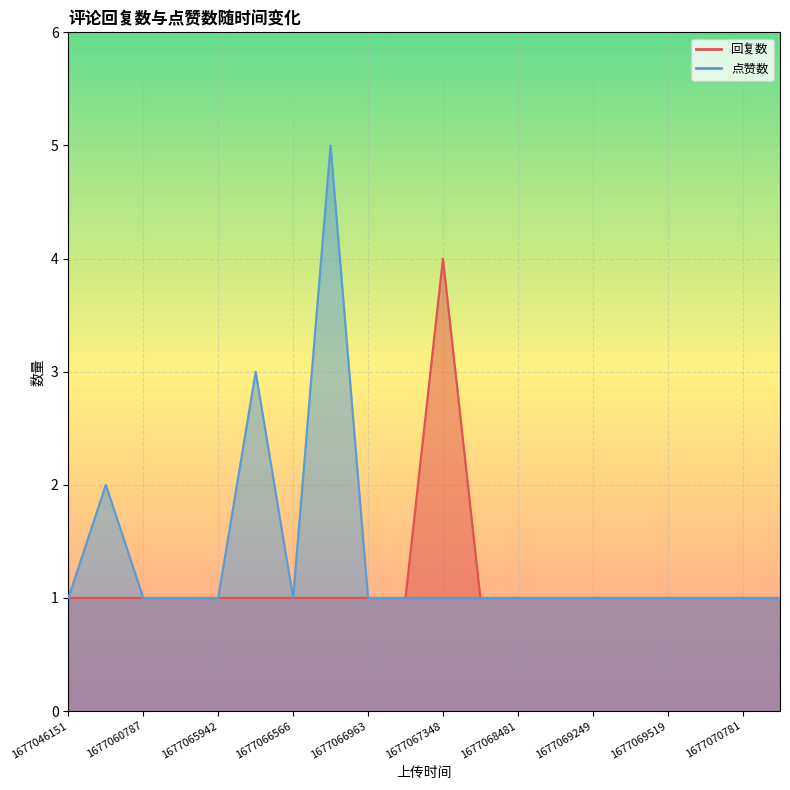

True or false: 回复数 and 点赞数 cross at least once.

False